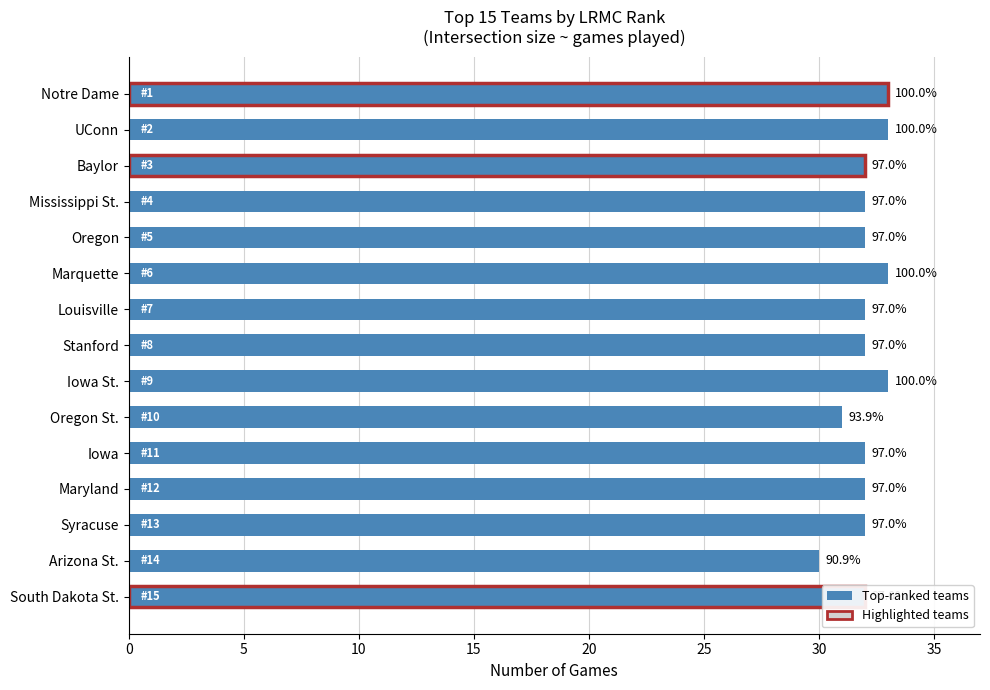

Reading left to right, extract all data points from this chart.

33	33	32	32	32	33	32	32	33	31	32	32	32	30	32